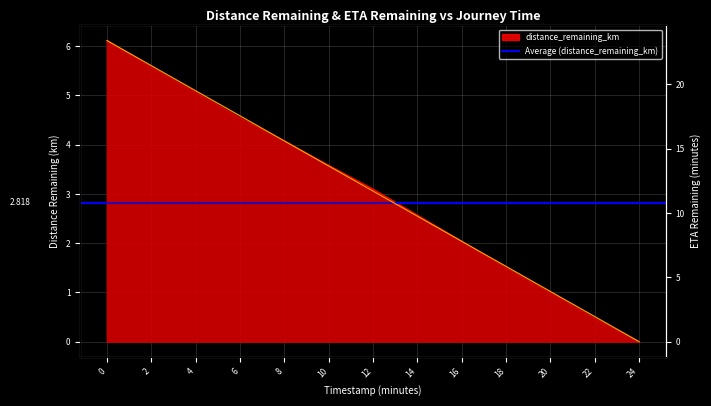

What is the total value across all series at 0.0?

29.5